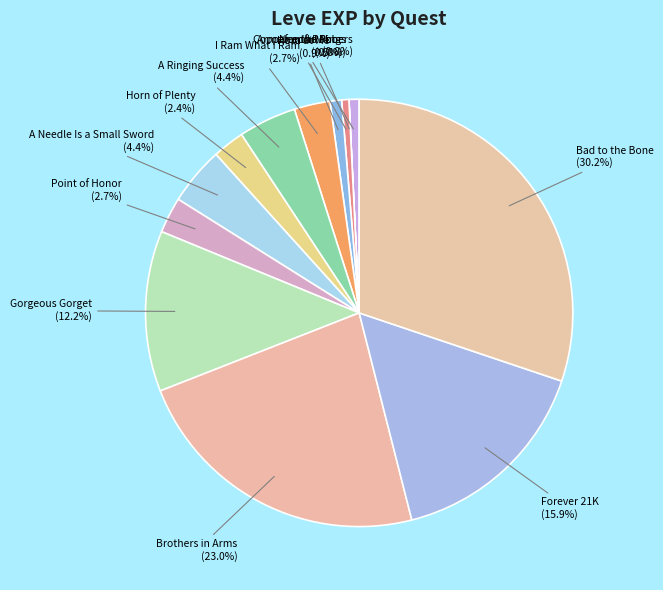

To the nearest percent, what is the combined percentage of Arms for the Poor and Point of Honor?

3%